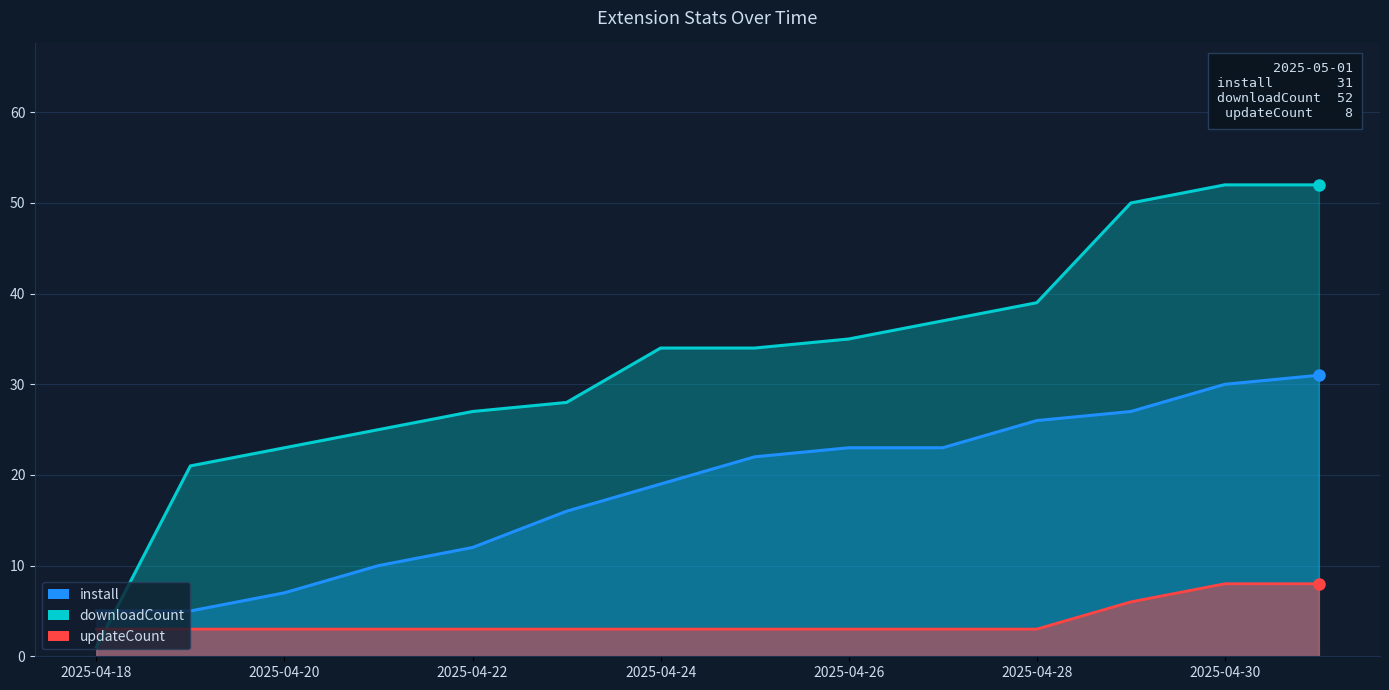

What is the sum of the downloadCount values at 2025-04-18 and 2025-04-28?

40